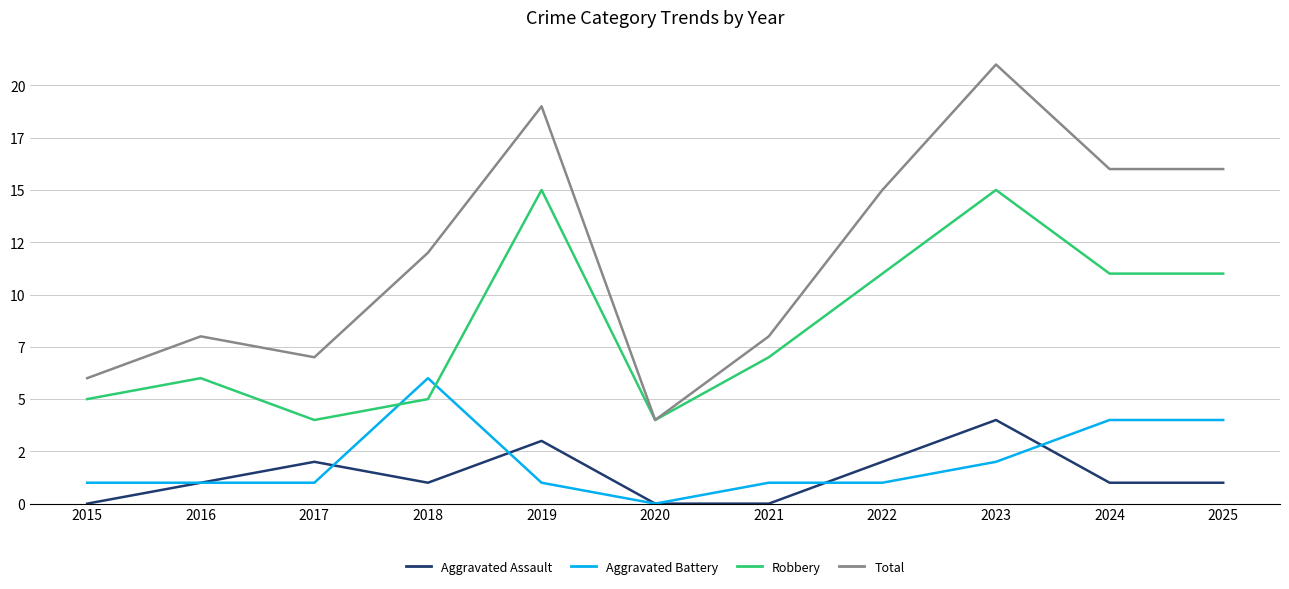

Is this an area chart (filled region under the line)?

No